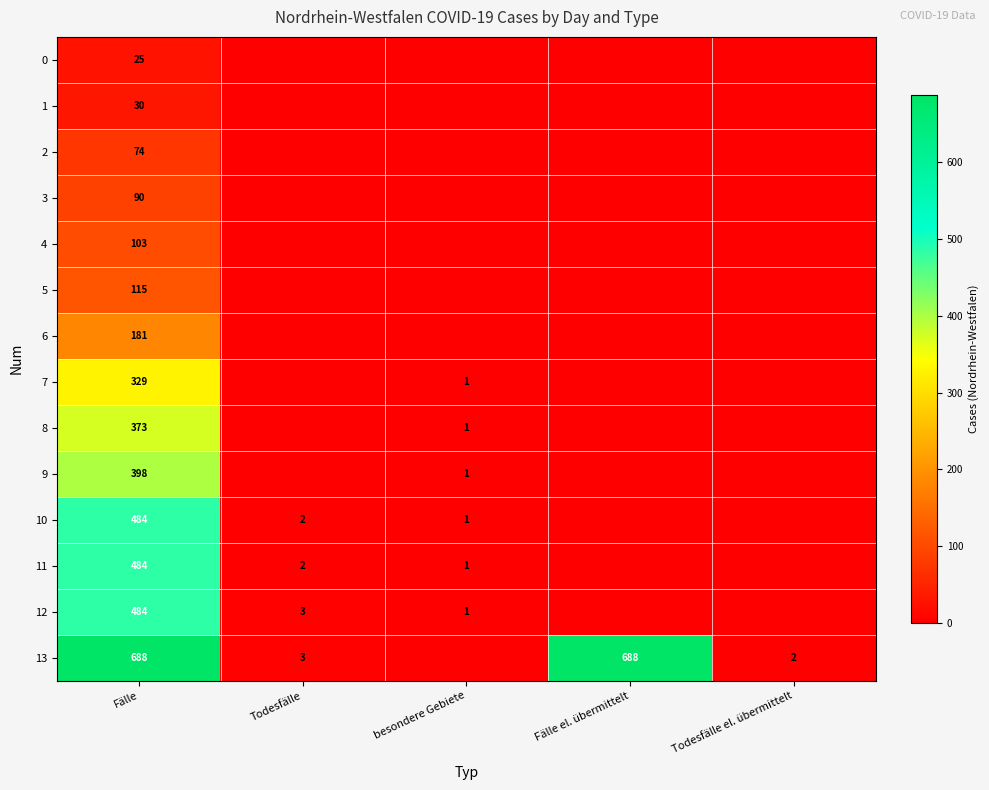

At which category does the chart reach its minimum across all series?

Todesfälle